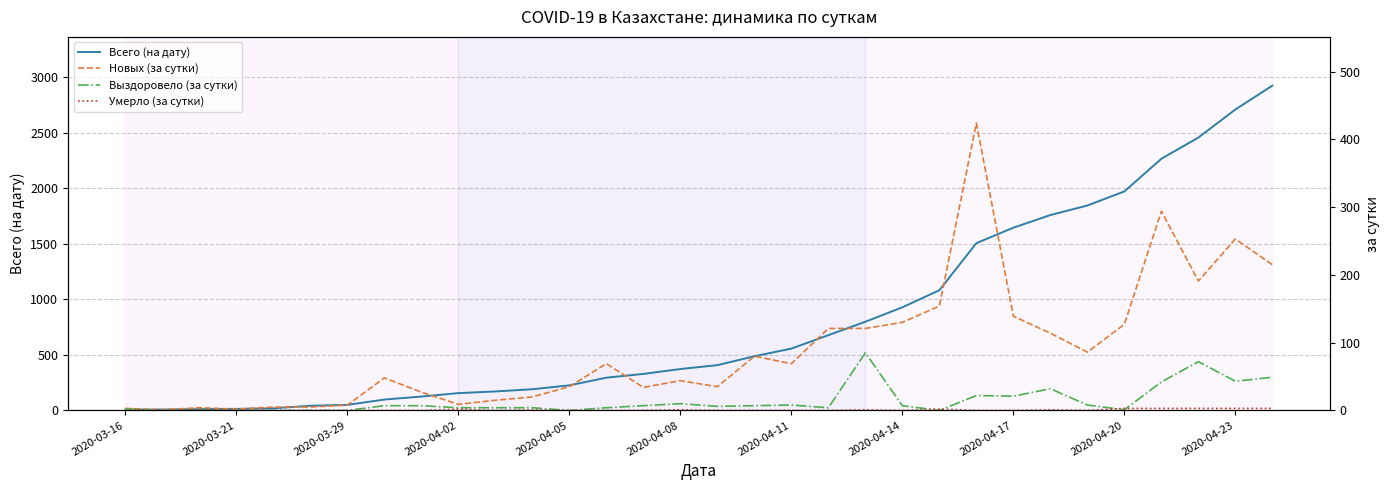

What is the spread (max minus min) of values at 28?

2264